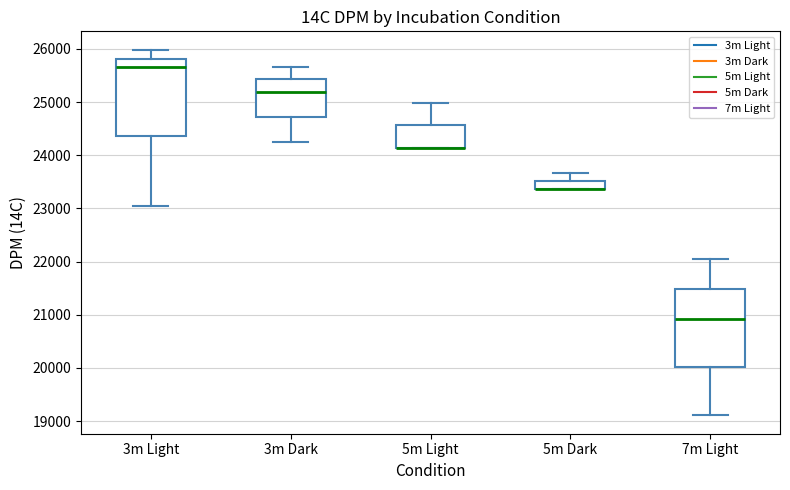

Reading left to right, transcribe this box plot: for each box, give where its median line is, the range the box spans, and where its two whiskers end, as read against the y-axis. The values are not printed on the chart, so give them approximately, as read against the axis.

3m Light: median 25700, box 24400 to 25800, whiskers 23100 to 26000
3m Dark: median 25200, box 24700 to 25400, whiskers 24200 to 25700
5m Light: median 24100 (drawn on the box's lower edge), box 24100 to 24600, whiskers 24100 to 25000
5m Dark: median 23400 (drawn on the box's lower edge), box 23400 to 23500, whiskers 23400 to 23700
7m Light: median 20900, box 20000 to 21500, whiskers 19100 to 22000